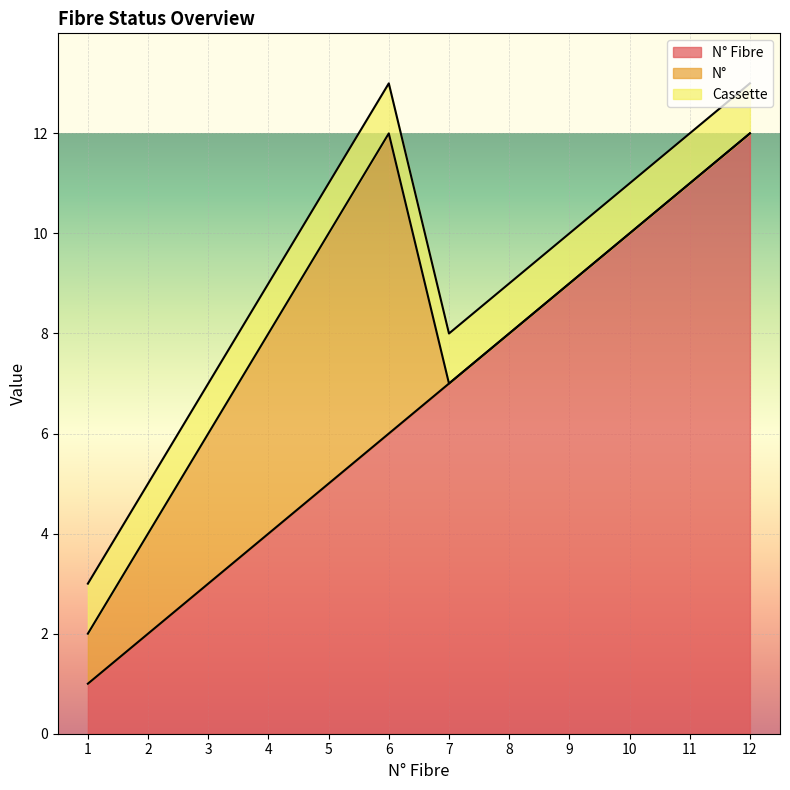

Is it true that N° equals 4 at 4?

True